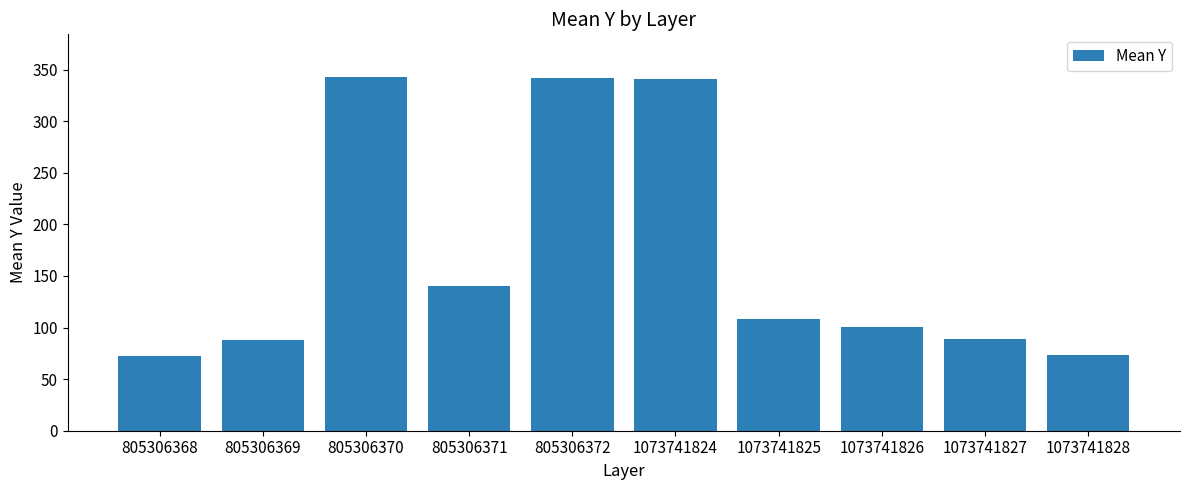

Does the chart contain any negative values?

No